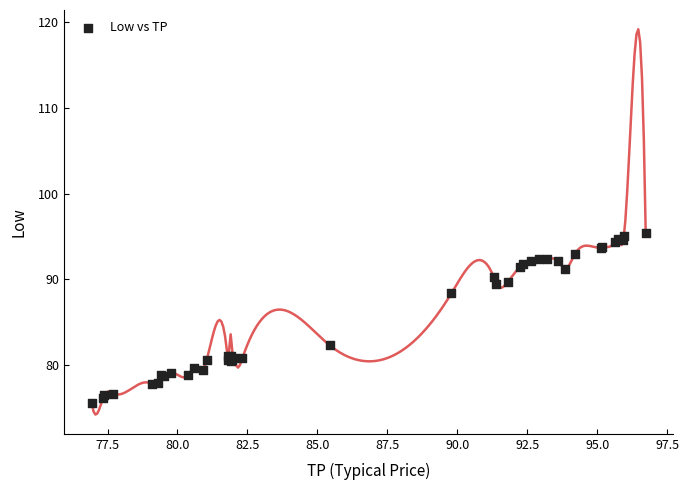

What Y value in the scatter plot is closest to 85?

82.3